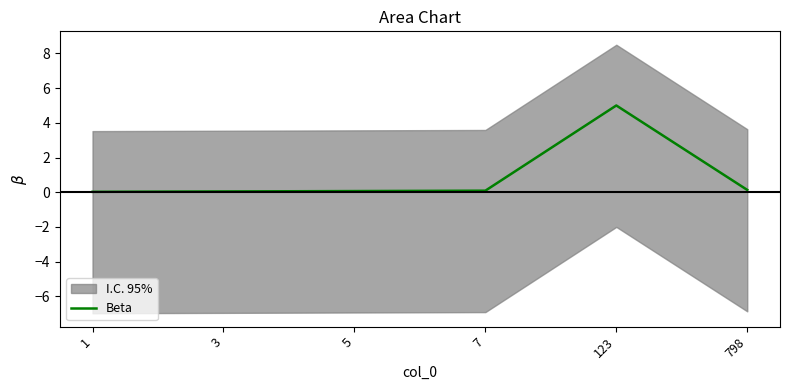

Reading right to left, extract all data points from this chart.

0.1	5.0	0.1	0.1	0.0	0.0